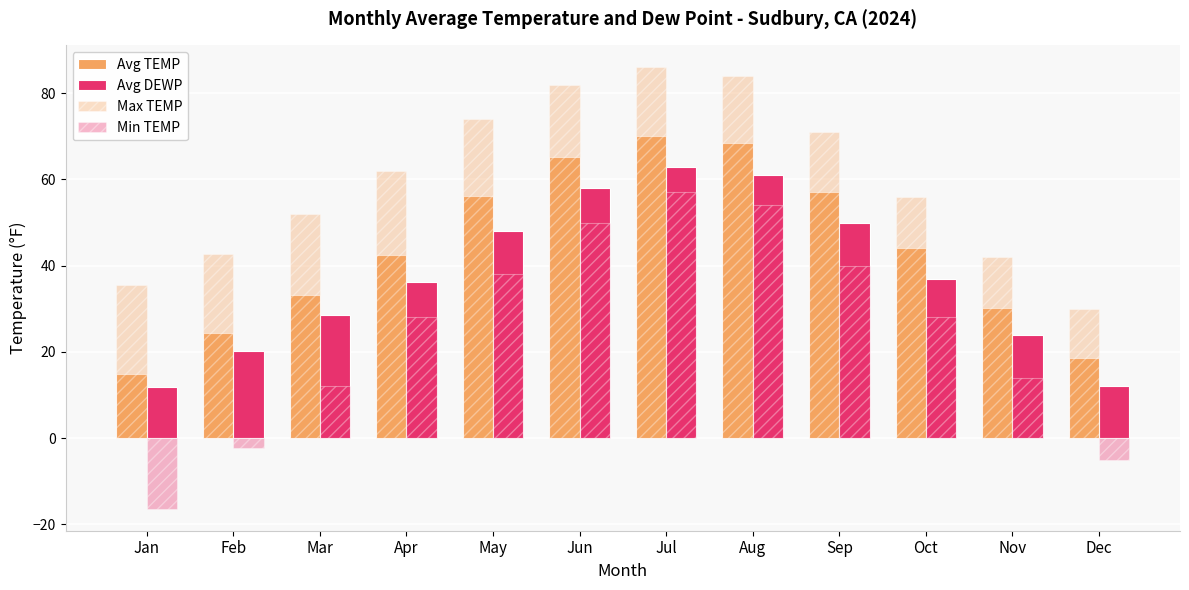

What is the sum of all Min TEMP values?

297.2